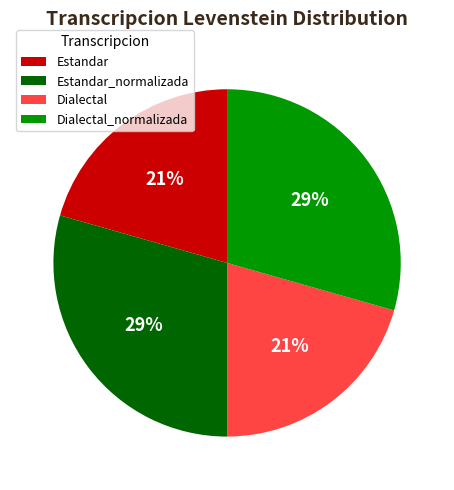

To the nearest percent, what is the average slice percentage?

25%